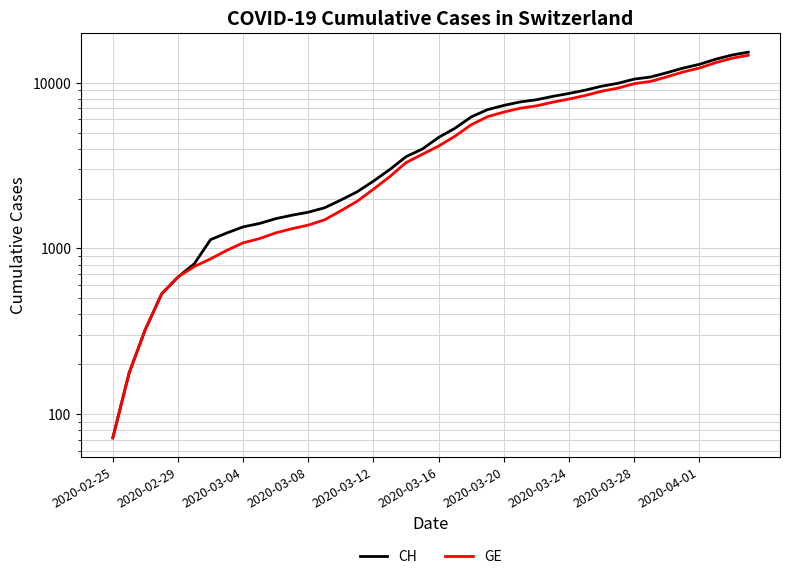

Which series has the largest total across all categories?

CH